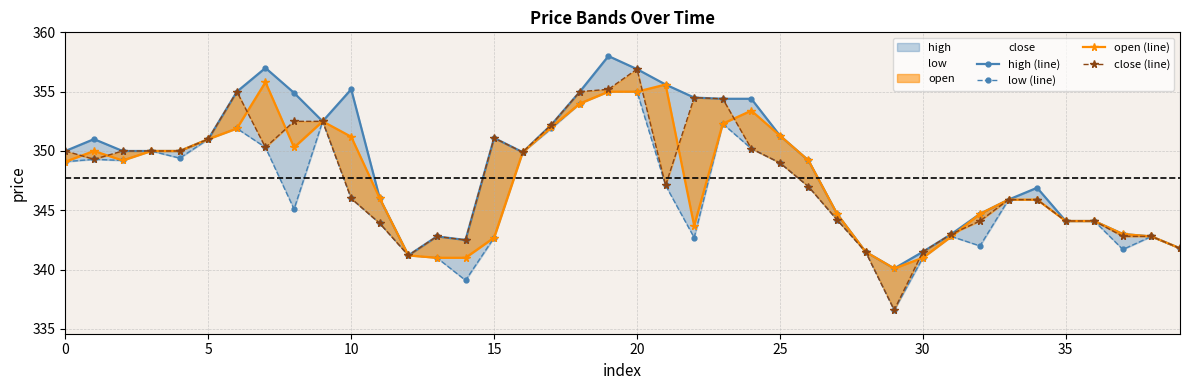

How many lines are shown in the chart?

4